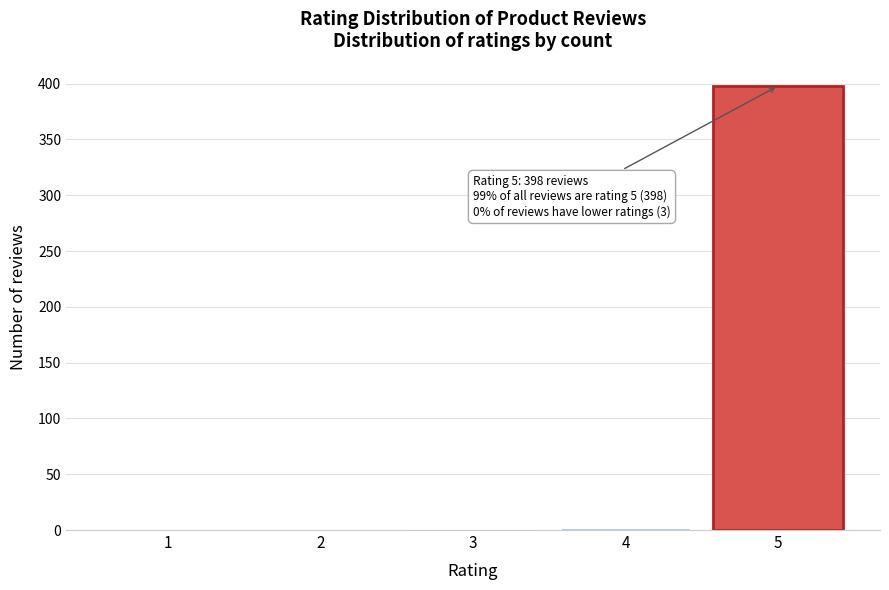

The value at 5 is 398. True or false?

True